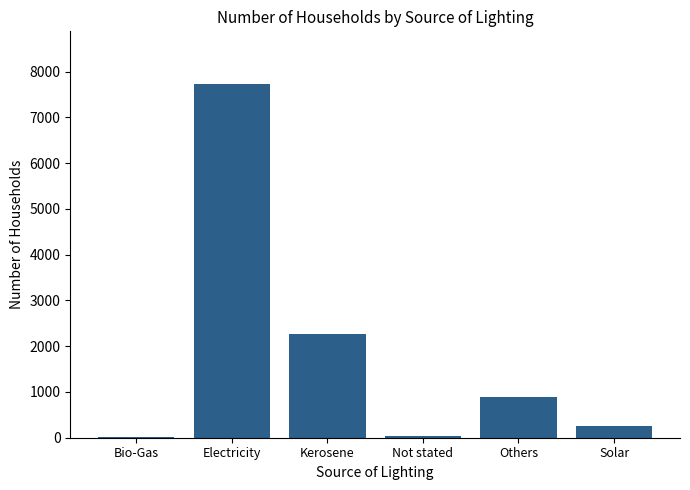

True or false: the data shows 7720 at Electricity.

True